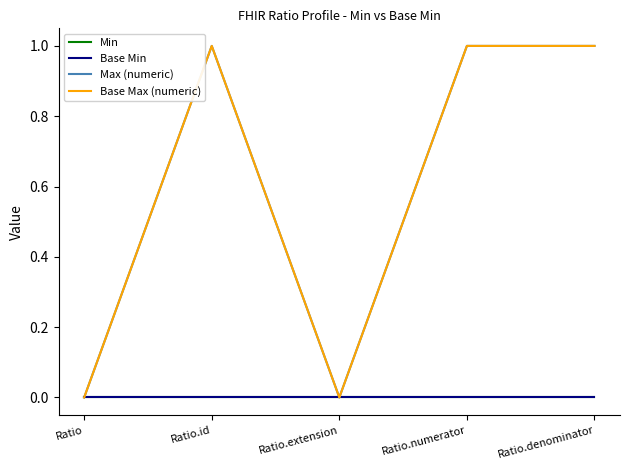

Does the chart display data point markers on the line(s)?

No